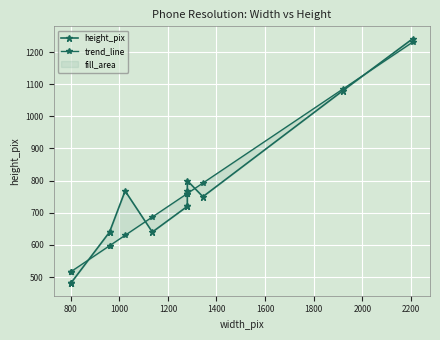

What is the difference between the maximum and minimum values in the trend_line series?

715.3